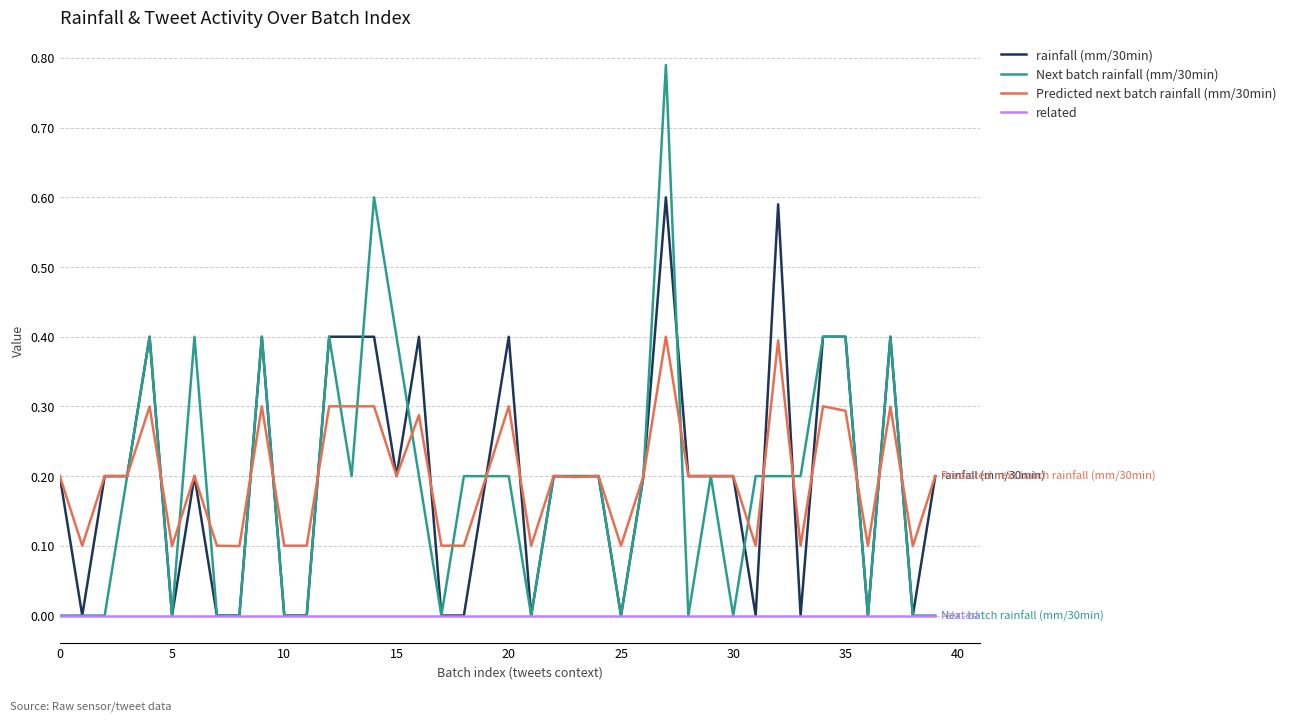

List the series in order of their peak value, highest first.

Next batch rainfall (mm/30min), rainfall (mm/30min), Predicted next batch rainfall (mm/30min), related